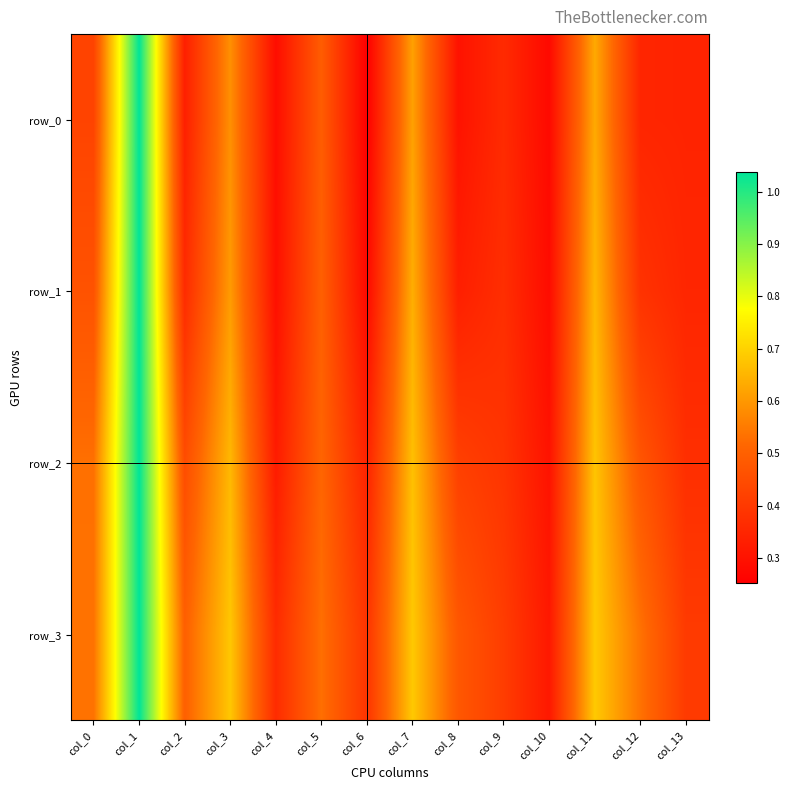

Is it true that row_1 equals 0.2 at col_9?

False